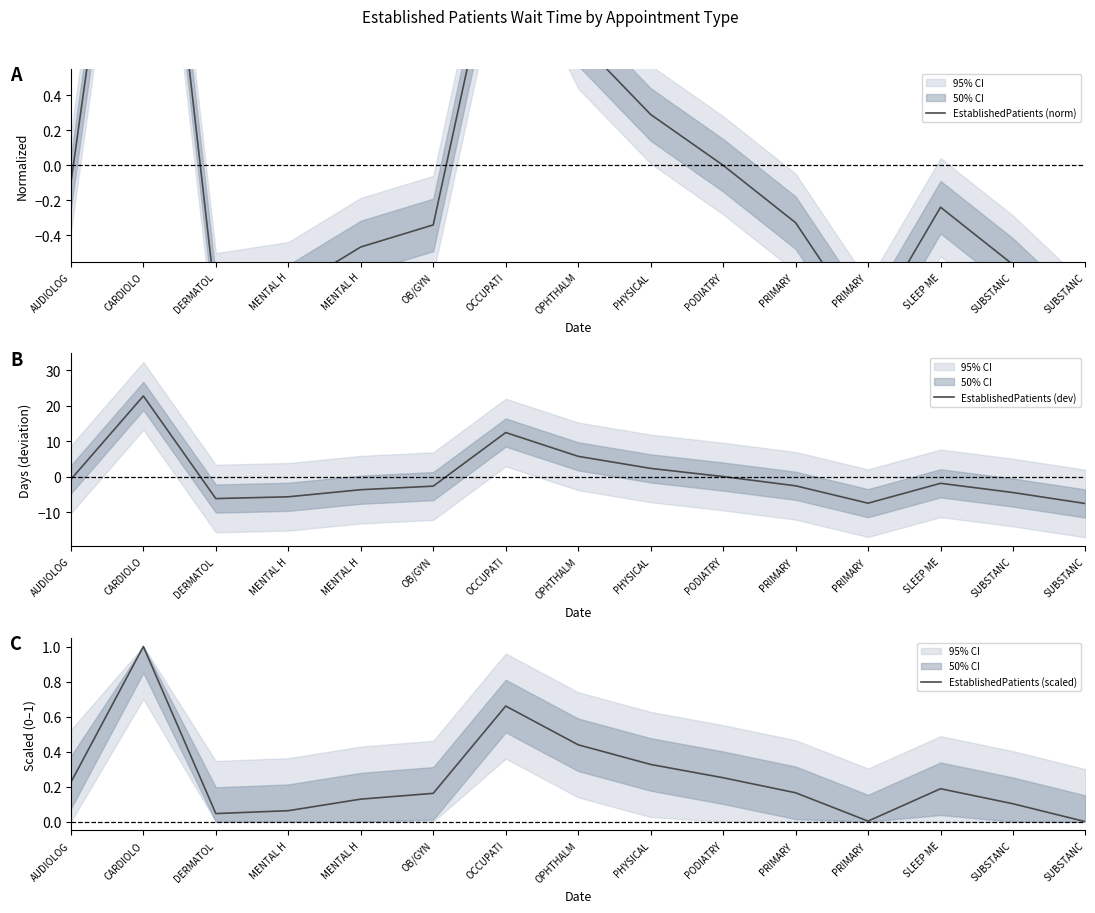

Reading left to right, list all the values displayed in this chart.

EstablishedPatients (norm): -0.1	2.9	-0.8	-0.7	-0.5	-0.3	1.6	0.7	0.3	0.0	-0.3	-0.9	-0.2	-0.6	-1.0
EstablishedPatients (dev): -0.8	22.7	-6.2	-5.7	-3.7	-2.7	12.4	5.7	2.3	0.0	-2.6	-7.5	-1.9	-4.5	-7.6
EstablishedPatients (scaled): 0.2	1.0	0.0	0.1	0.1	0.2	0.7	0.4	0.3	0.3	0.2	0.0	0.2	0.1	0.0